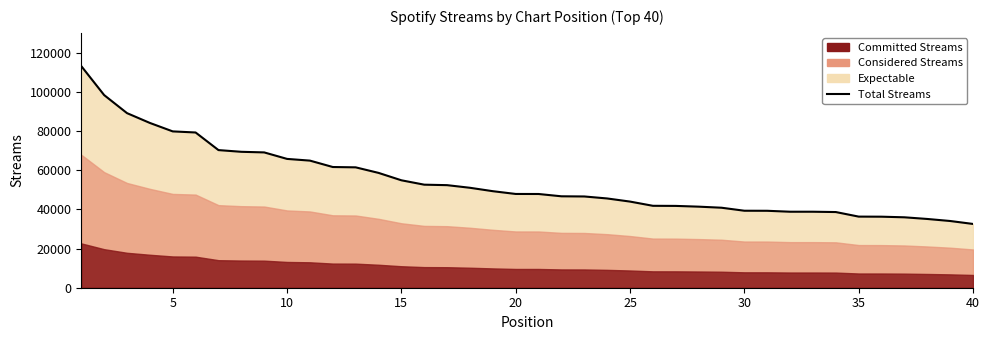

Reading left to right, extract all data points from this chart.

113061	98279	89069	84063	79752	79193	70214	69341	69031	65717	64845	61580	61414	58585	54807	52569	52325	50984	49246	47834	47815	46641	46554	45537	43945	41793	41738	41356	40812	39277	39250	38770	38768	38605	36278	36237	35925	35077	34040	32536